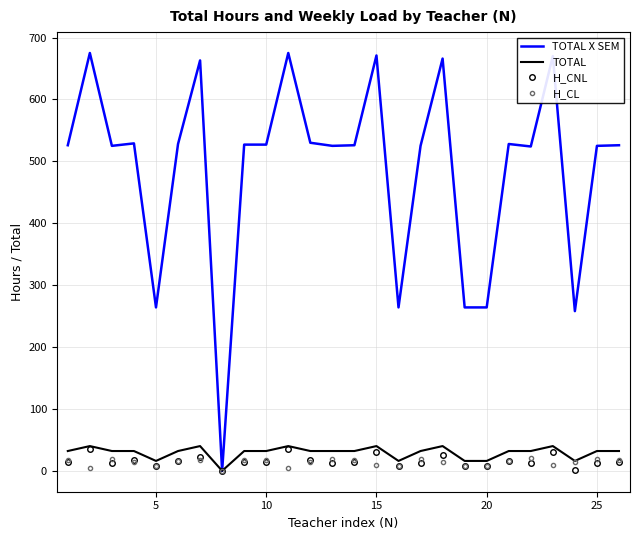

Which series has the largest range (max minus min)?

TOTAL X SEM